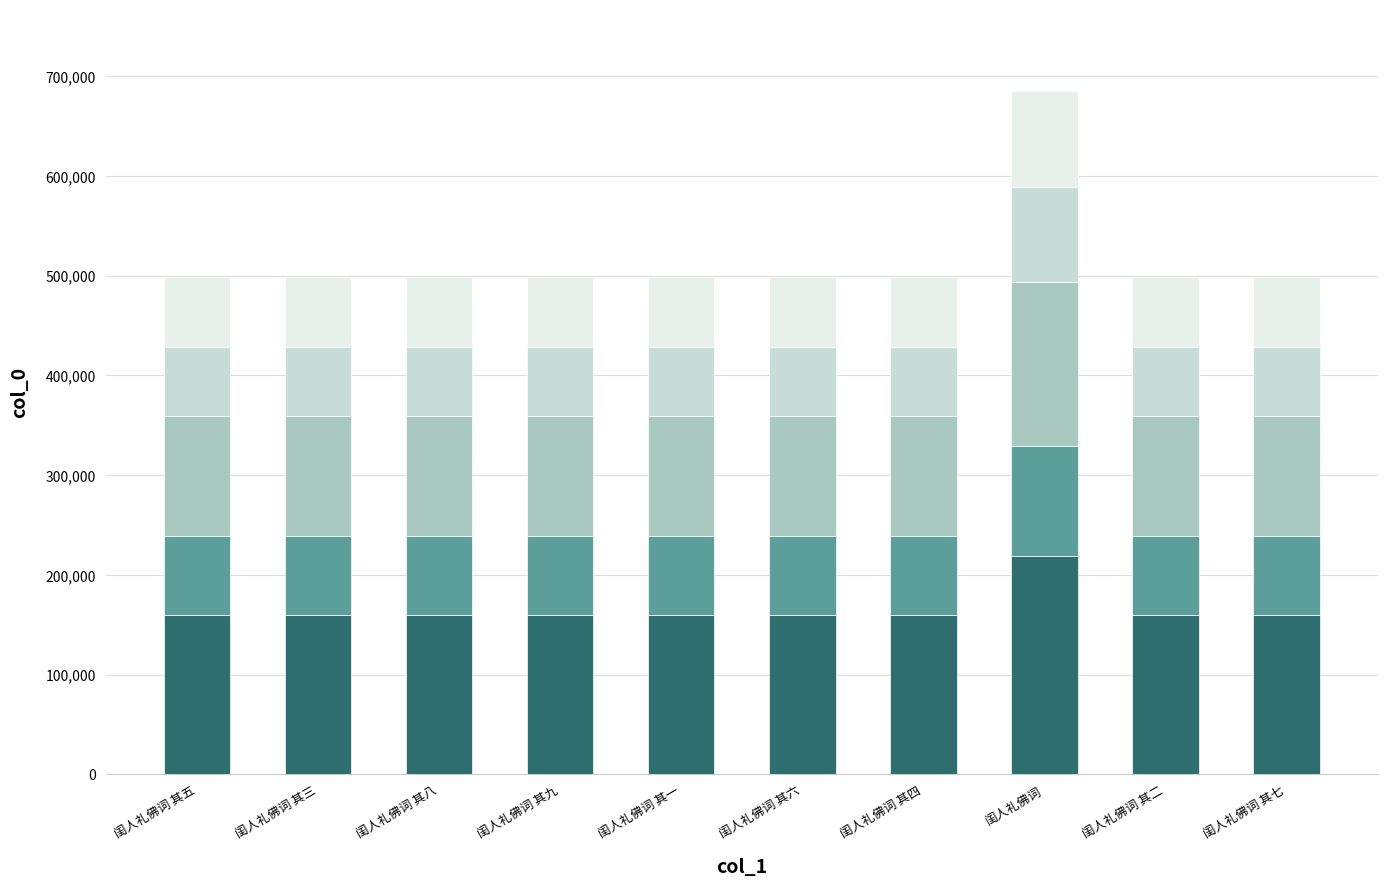

What is the total value across all series at 闺人礼佛词 其八?

498339.0